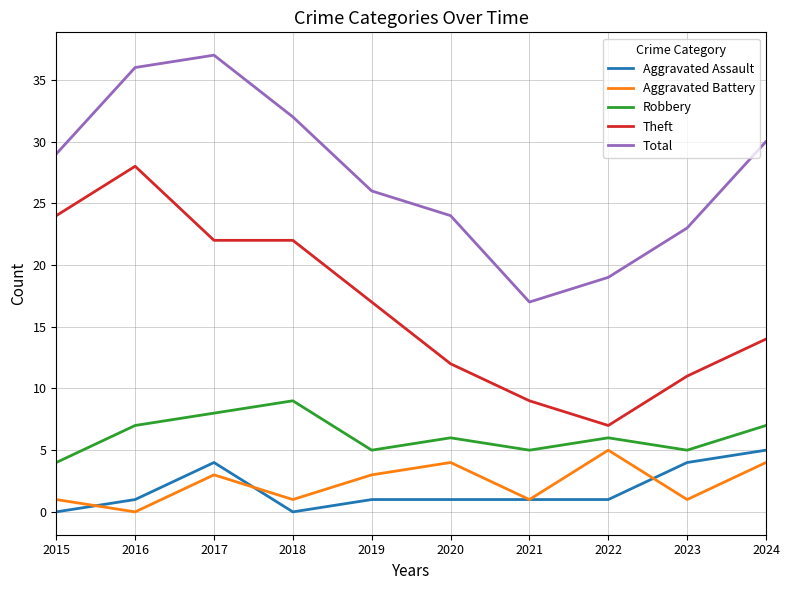

Reading left to right, what are all the values shown in this chart?

Aggravated Assault: 0	1	4	0	1	1	1	1	4	5
Aggravated Battery: 1	0	3	1	3	4	1	5	1	4
Robbery: 4	7	8	9	5	6	5	6	5	7
Theft: 24	28	22	22	17	12	9	7	11	14
Total: 29	36	37	32	26	24	17	19	23	30